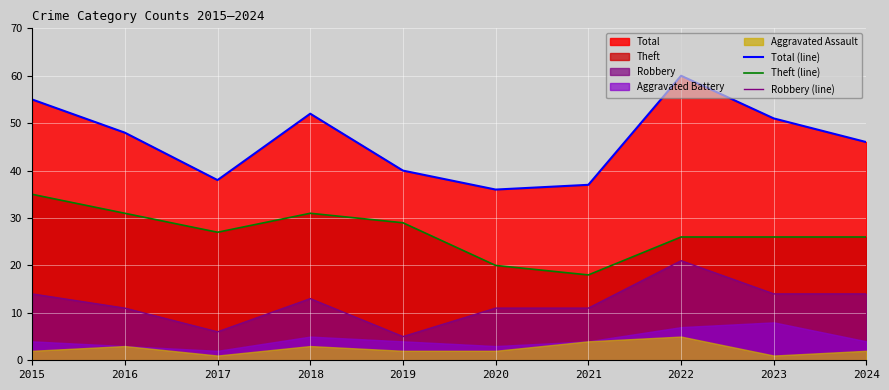

The Robbery (line) series shows 6 at 2017. True or false?

True